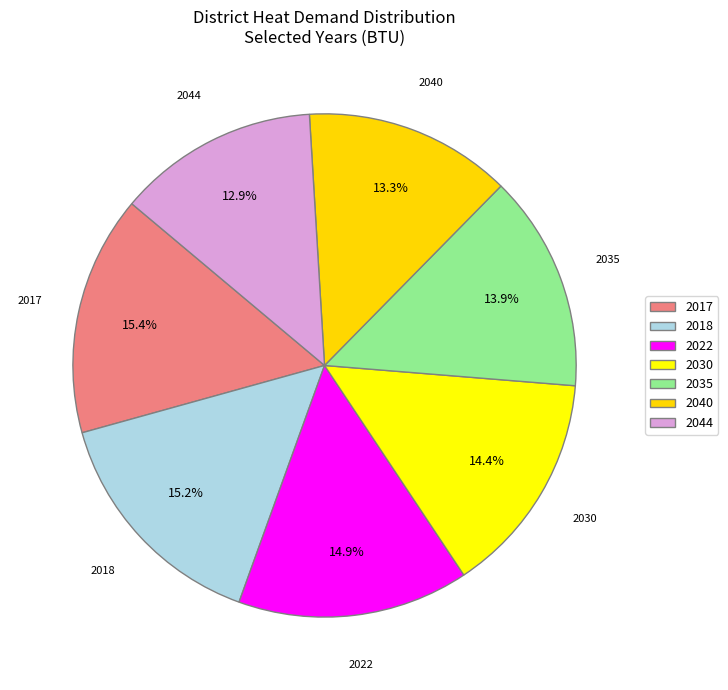

How many slices are in this pie chart?

7